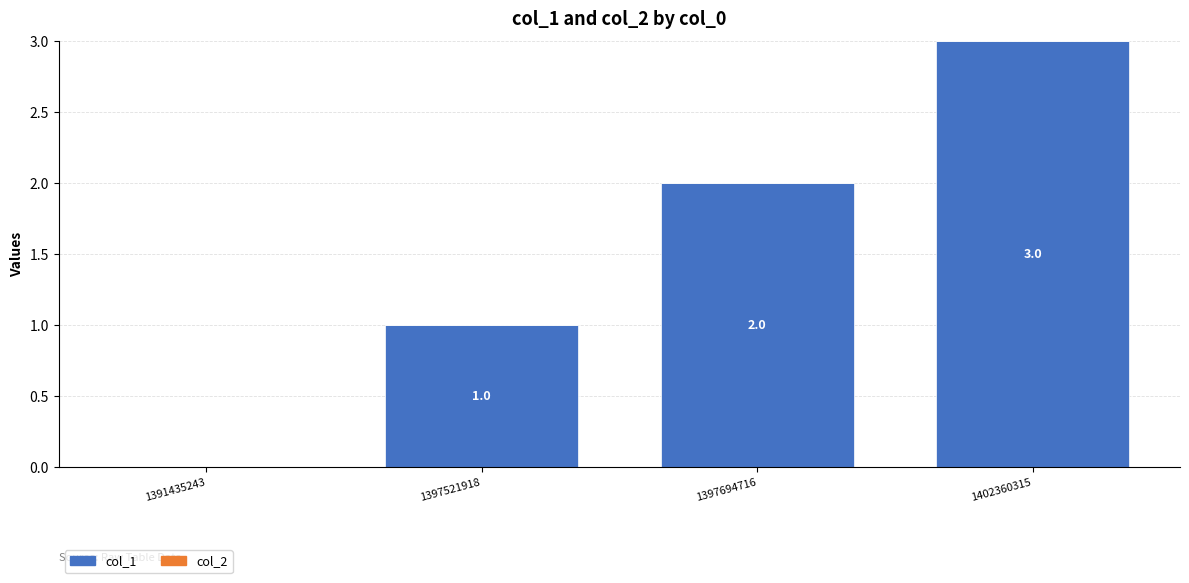

What is the sum of the values at 1391435243 and 1402360315?

3